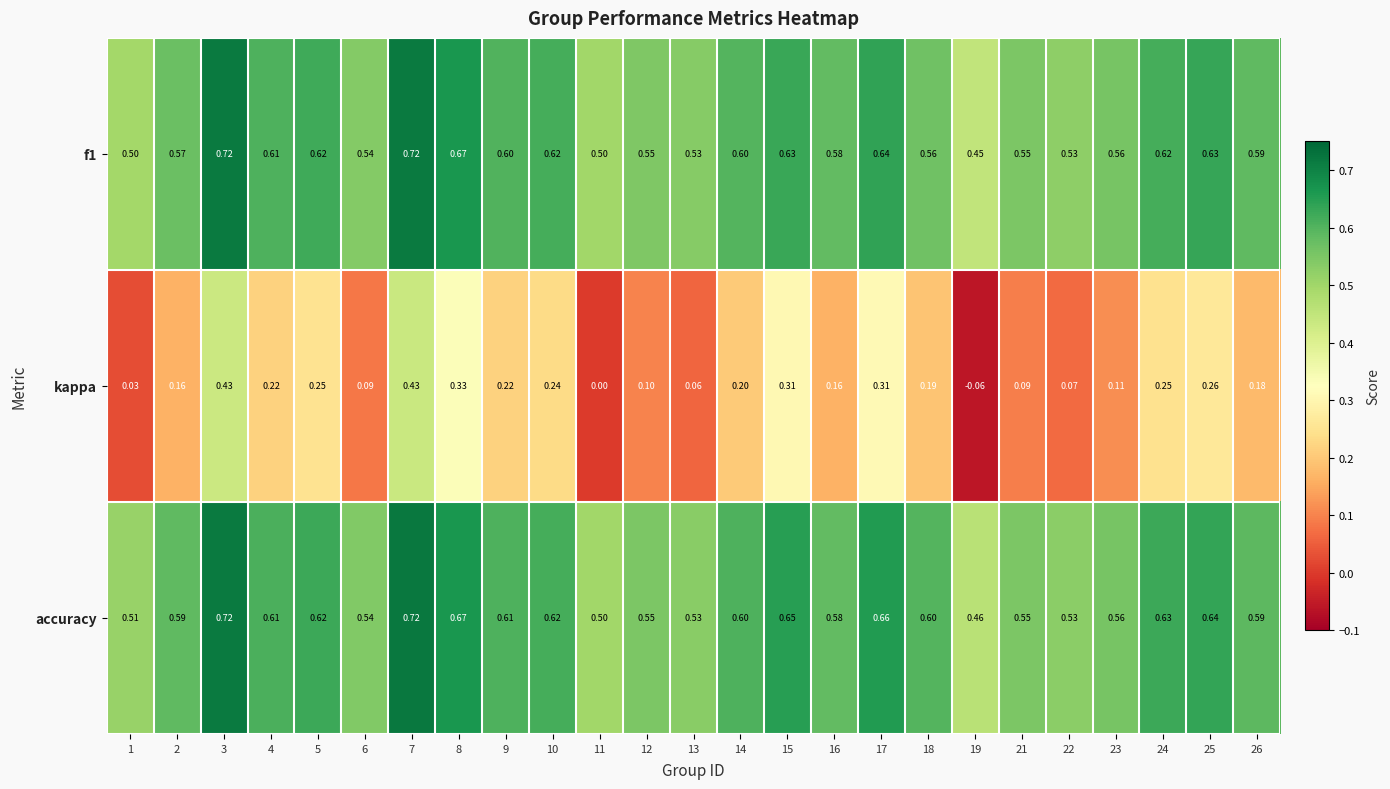

Which series has the largest total across all categories?

accuracy